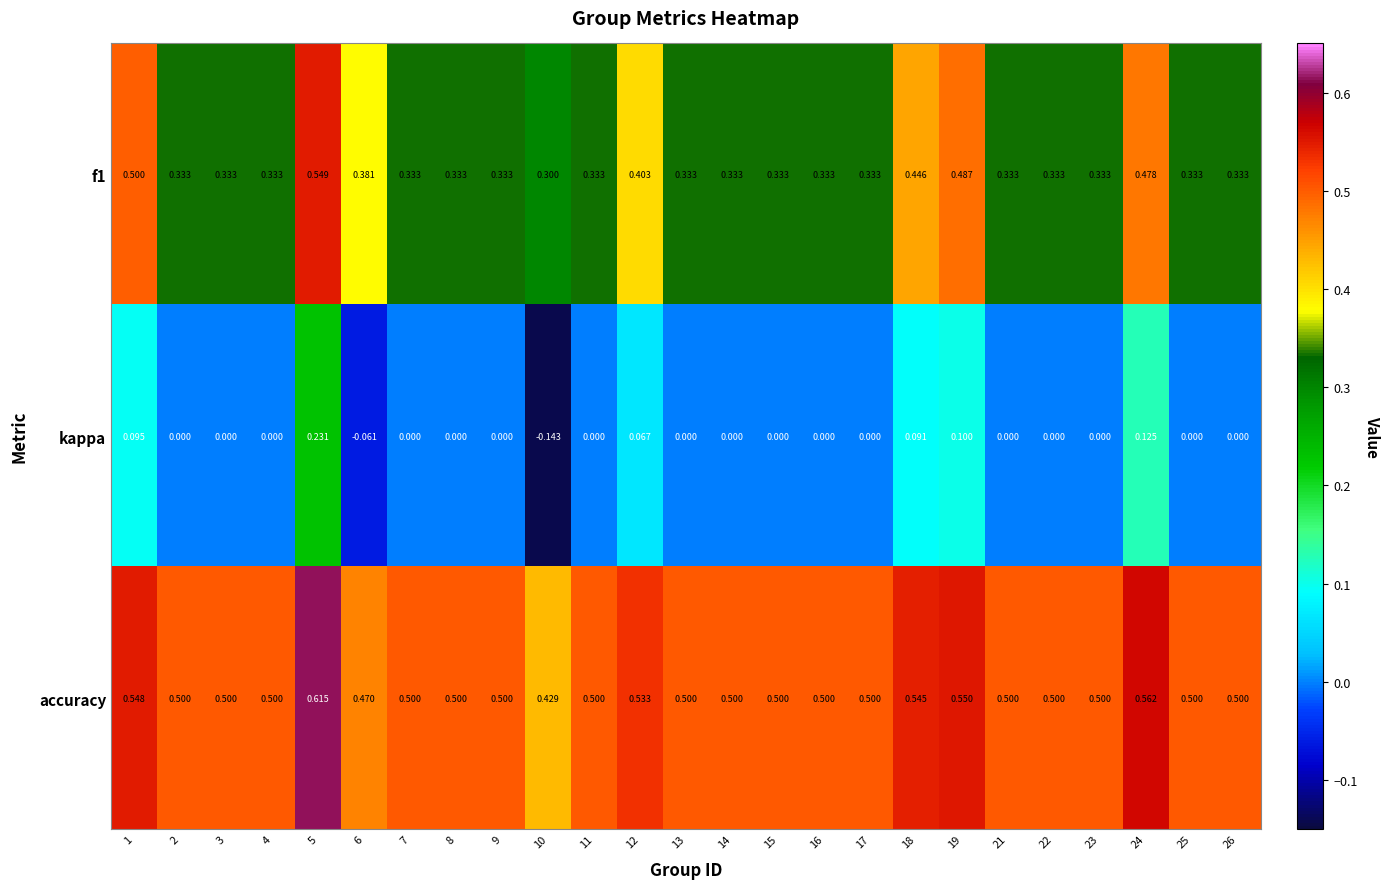

How many distinct data groups are displayed?

3